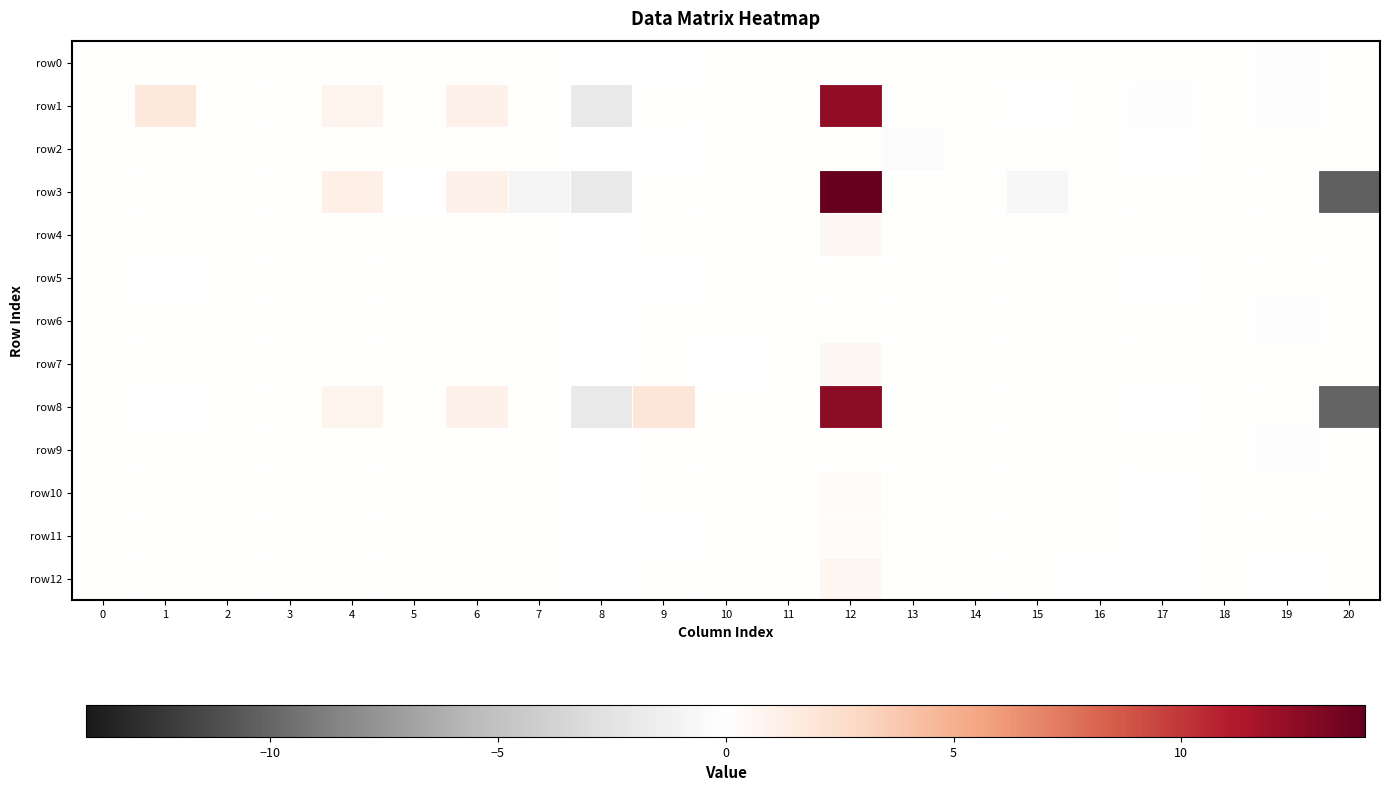

Reading left to right, what are all the values shown in this chart?

row0: 0=0.0	1=0.0	2=0.0	3=0.0	4=0.0	5=0.0	6=0.0	7=0.0	8=-0.1	9=-0.0	10=0.0	11=0.0	12=0.0	13=0.0	14=0.1	15=0.0	16=0.0	17=0.0	18=0.0	19=-0.1	20=0.0
row1: 0=0.0	1=1.7	2=0.0	3=0.0	4=0.8	5=0.0	6=1.0	7=0.0	8=-2.0	9=0.0	10=0.0	11=0.0	12=12.4	13=0.0	14=0.0	15=-0.0	16=0.0	17=-0.1	18=0.0	19=-0.1	20=0.0
row2: 0=0.0	1=0.0	2=0.0	3=0.0	4=0.0	5=0.0	6=0.0	7=0.0	8=-0.1	9=-0.0	10=0.0	11=0.0	12=0.0	13=-0.2	14=0.0	15=0.0	16=0.0	17=-0.0	18=0.0	19=0.0	20=0.0
row3: 0=0.0	1=0.0	2=0.0	3=0.0	4=1.2	5=-0.0	6=1.1	7=-0.9	8=-1.9	9=0.0	10=0.0	11=0.0	12=14.0	13=0.0	14=0.0	15=-0.7	16=0.0	17=0.0	18=0.0	19=0.0	20=-10.3
row4: 0=0.0	1=0.0	2=0.0	3=0.0	4=0.0	5=0.0	6=0.0	7=0.0	8=-0.1	9=0.0	10=0.0	11=0.0	12=0.5	13=0.0	14=0.0	15=0.0	16=0.0	17=0.0	18=0.0	19=0.0	20=0.0
row5: 0=0.0	1=-0.0	2=0.0	3=0.0	4=0.0	5=0.0	6=0.0	7=0.0	8=-0.1	9=-0.0	10=0.0	11=0.0	12=0.1	13=0.0	14=0.0	15=0.0	16=0.0	17=-0.0	18=0.0	19=0.0	20=0.0
row6: 0=0.0	1=0.0	2=0.0	3=0.0	4=0.0	5=0.0	6=0.0	7=0.0	8=-0.1	9=0.0	10=0.0	11=0.0	12=0.1	13=0.0	14=0.0	15=0.0	16=0.0	17=0.0	18=0.0	19=-0.2	20=0.0
row7: 0=0.0	1=0.0	2=0.0	3=0.0	4=0.0	5=0.0	6=0.0	7=0.0	8=-0.1	9=0.0	10=-0.0	11=0.0	12=0.5	13=0.0	14=0.0	15=0.0	16=0.0	17=0.0	18=0.0	19=0.0	20=0.0
row8: 0=0.0	1=-0.0	2=0.0	3=0.0	4=0.8	5=0.0	6=1.1	7=0.0	8=-1.9	9=1.9	10=0.0	11=0.0	12=12.6	13=0.0	14=0.0	15=0.0	16=0.0	17=-0.0	18=0.0	19=0.0	20=-10.0
row9: 0=0.0	1=0.0	2=0.0	3=0.0	4=0.0	5=0.0	6=0.0	7=0.0	8=-0.1	9=0.0	10=0.0	11=0.0	12=0.0	13=0.0	14=0.0	15=0.0	16=0.0	17=0.0	18=0.0	19=-0.1	20=0.0
row10: 0=0.0	1=0.0	2=0.0	3=0.0	4=0.0	5=0.0	6=0.0	7=0.0	8=-0.1	9=0.0	10=0.0	11=0.0	12=0.3	13=0.0	14=0.0	15=0.0	16=0.0	17=-0.0	18=0.0	19=0.0	20=0.0
row11: 0=0.0	1=0.0	2=0.0	3=0.0	4=0.0	5=0.0	6=0.0	7=0.0	8=-0.1	9=-0.0	10=0.0	11=0.0	12=0.3	13=0.0	14=0.0	15=0.0	16=0.0	17=-0.0	18=0.0	19=0.0	20=0.0
row12: 0=0.0	1=0.0	2=0.0	3=0.0	4=0.0	5=0.0	6=0.0	7=0.0	8=-0.1	9=0.0	10=0.0	11=0.0	12=0.6	13=0.0	14=0.0	15=0.0	16=-0.0	17=-0.0	18=0.0	19=-0.0	20=0.0